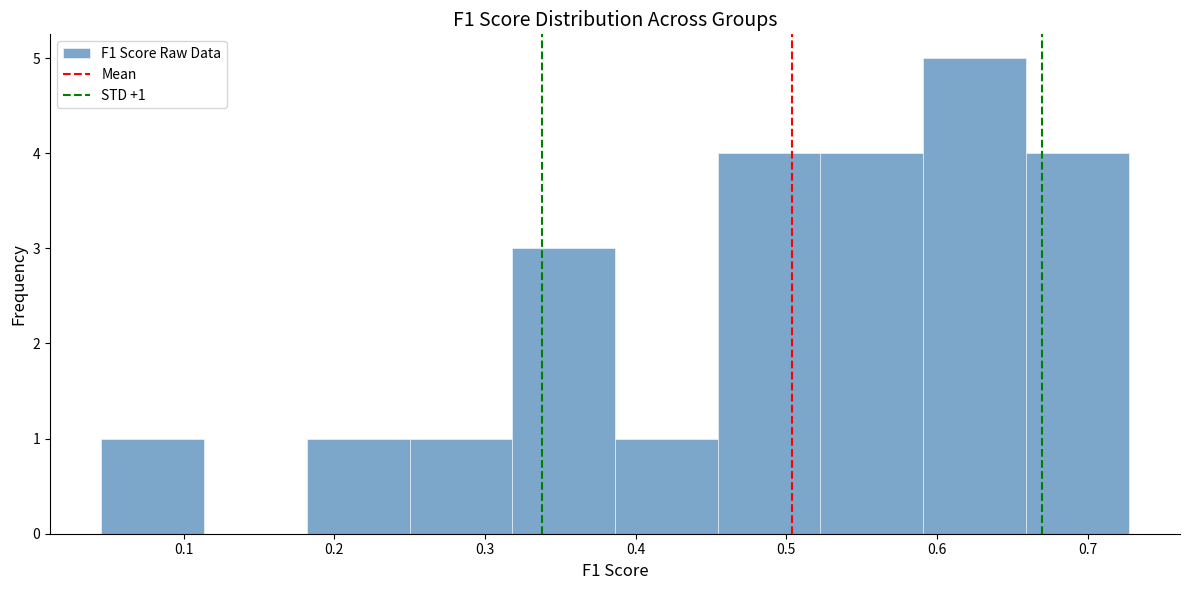

Over which range of the x-axis is the bar tallest?

0.59 to 0.66